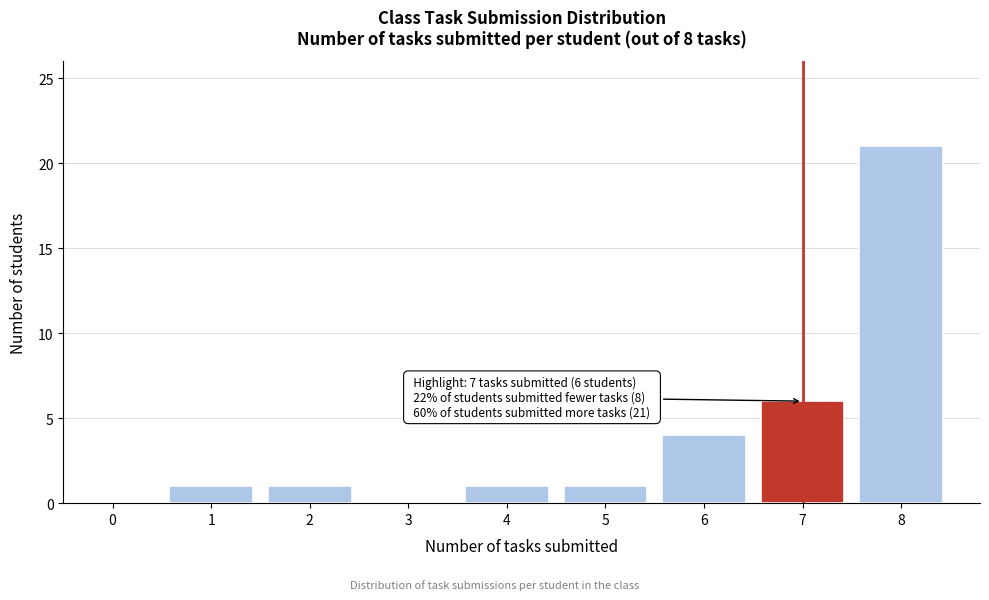

Which range on the x-axis has the tallest bar?

7.5 to 8.5